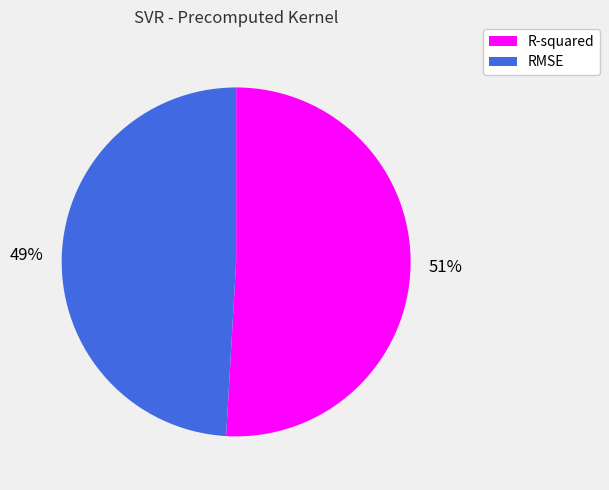

Which slice represents more than half of the pie?

R-squared